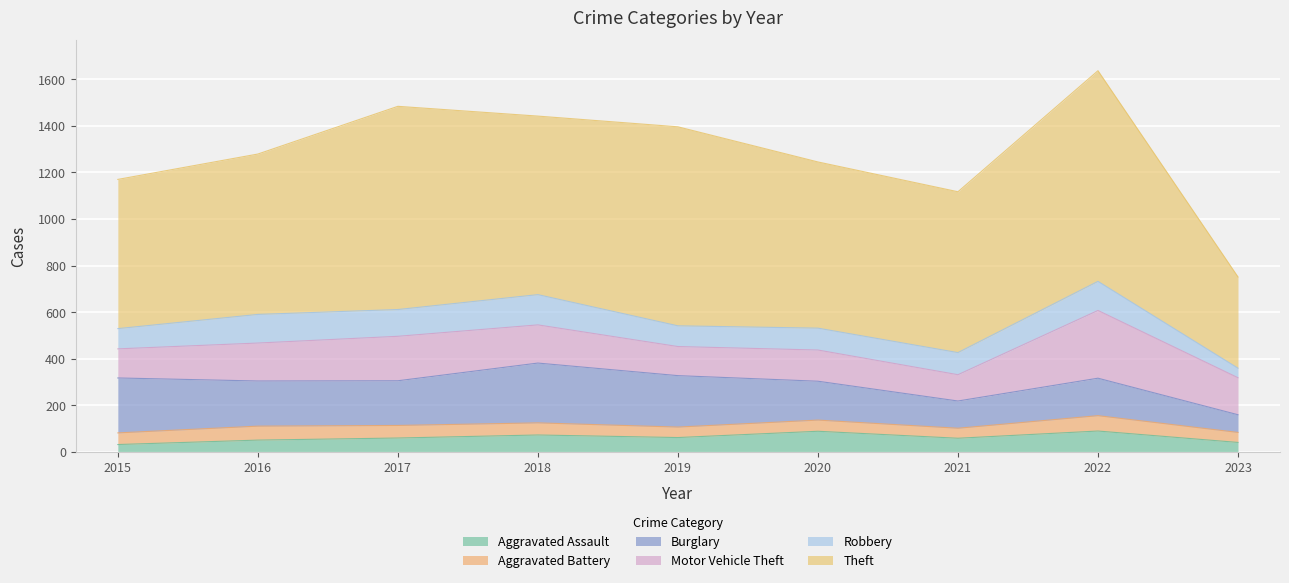

What is the sum of the Aggravated Assault values at 2021 and 2015?

89